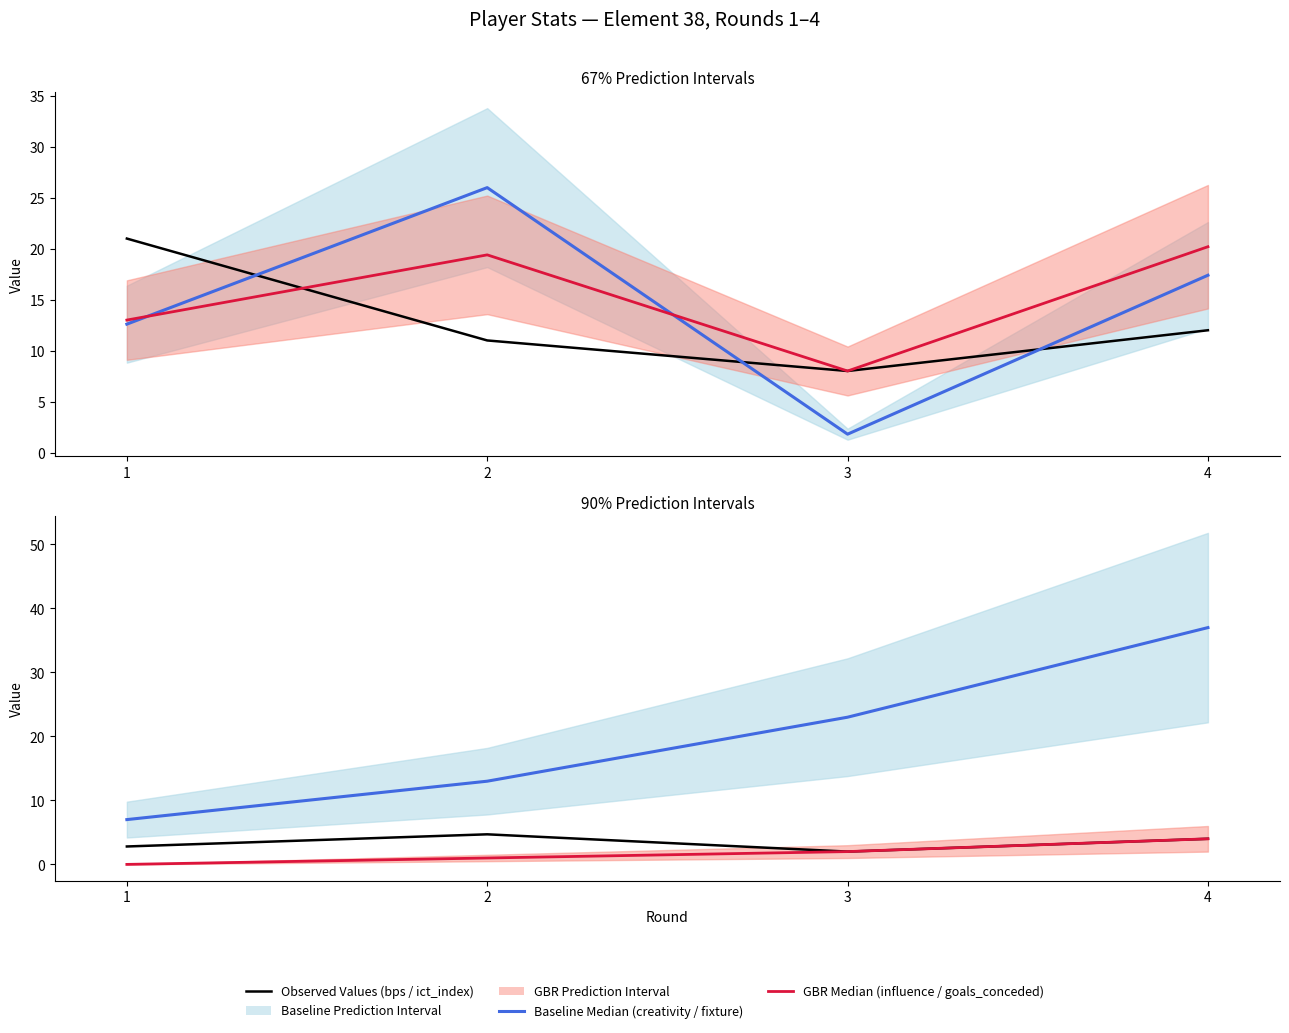

What is the sum of the fixture (Baseline Median) values at 3 and 1?

30.0